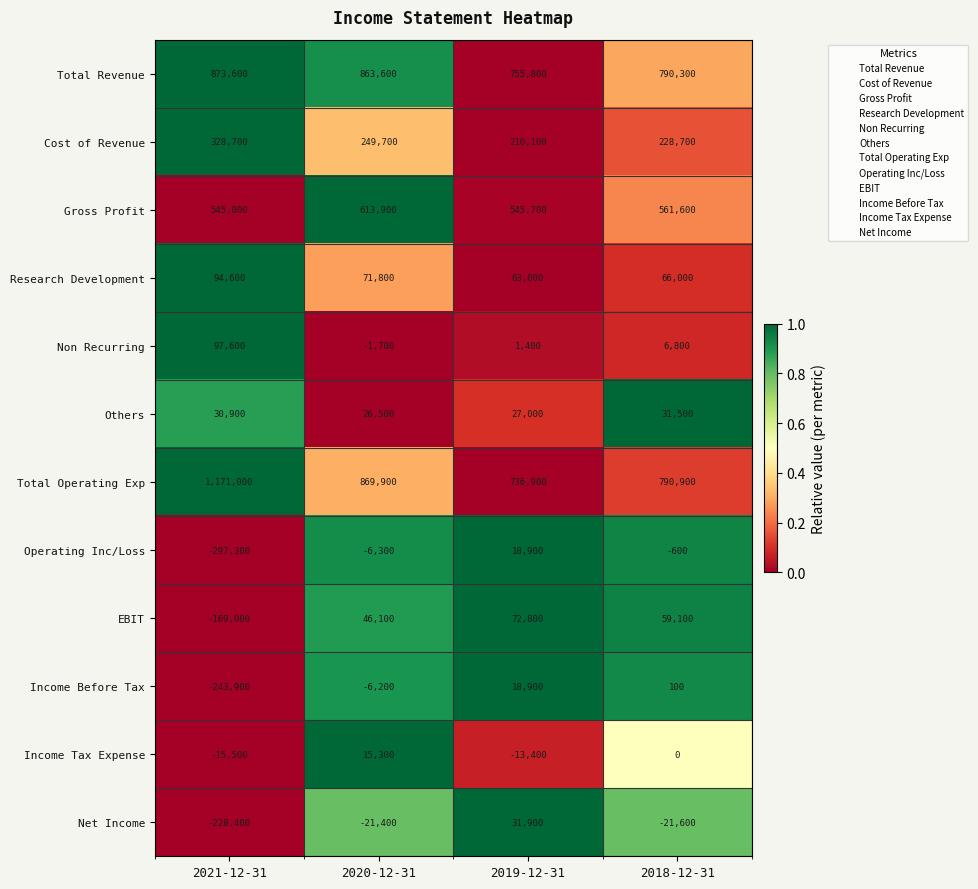

What is the sum of the Non Recurring values at 2019-12-31 and 2021-12-31?

99000